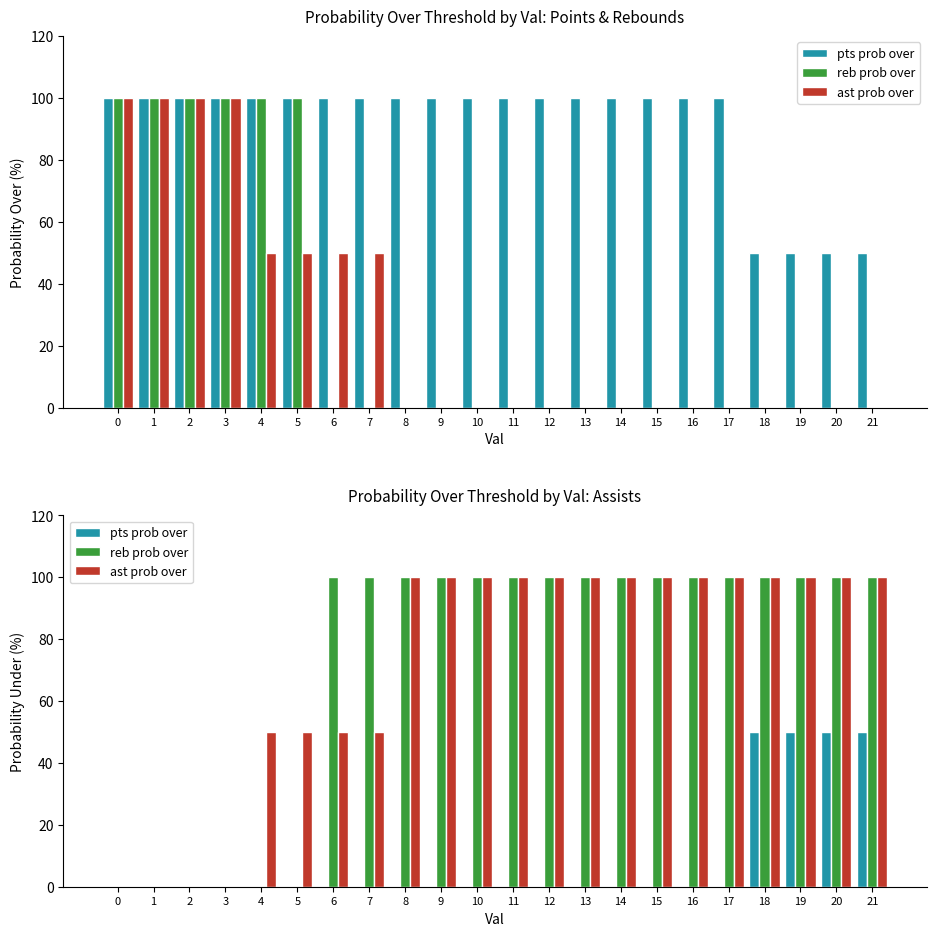

Is it true that pts prob over equals 20 at 11?

False